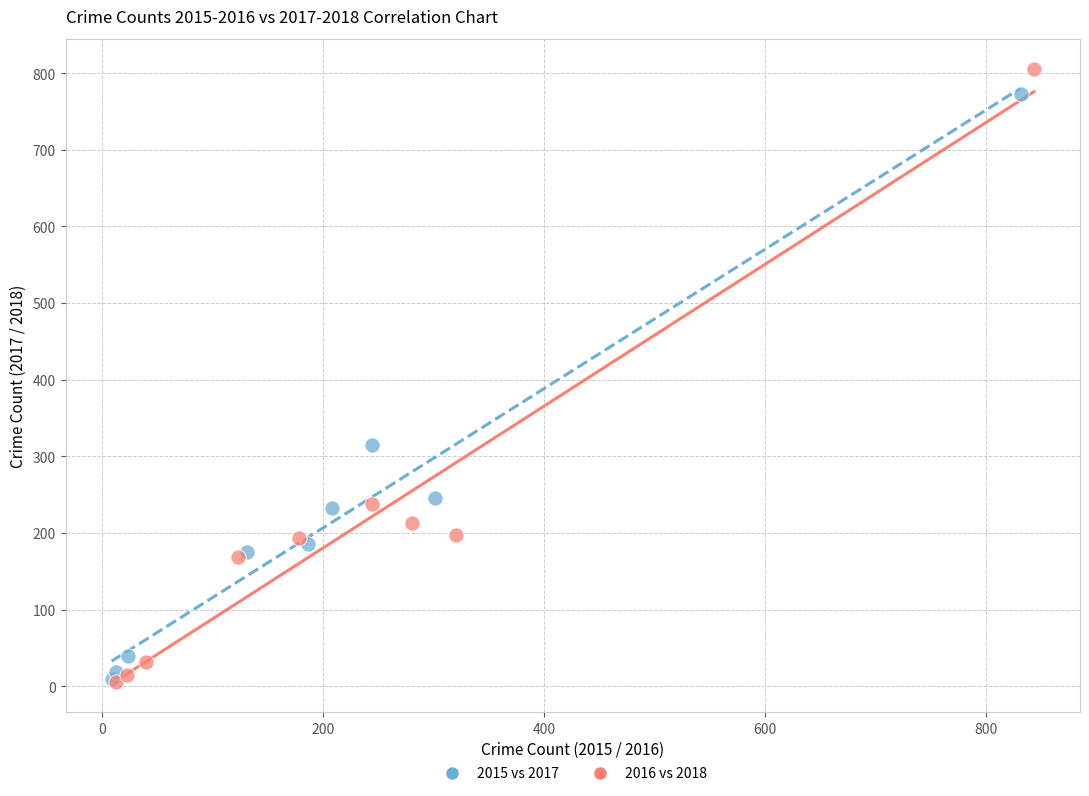

Which series has the widest spread of Y values?

2016 vs 2018